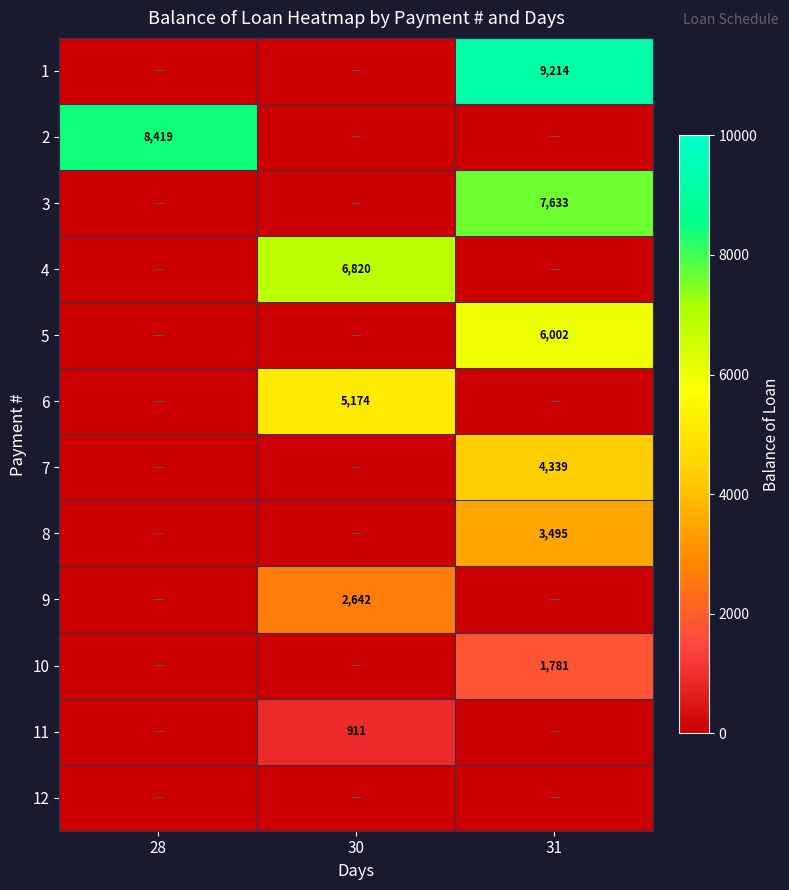

Is it true that 7 equals 6384 at 31?

False